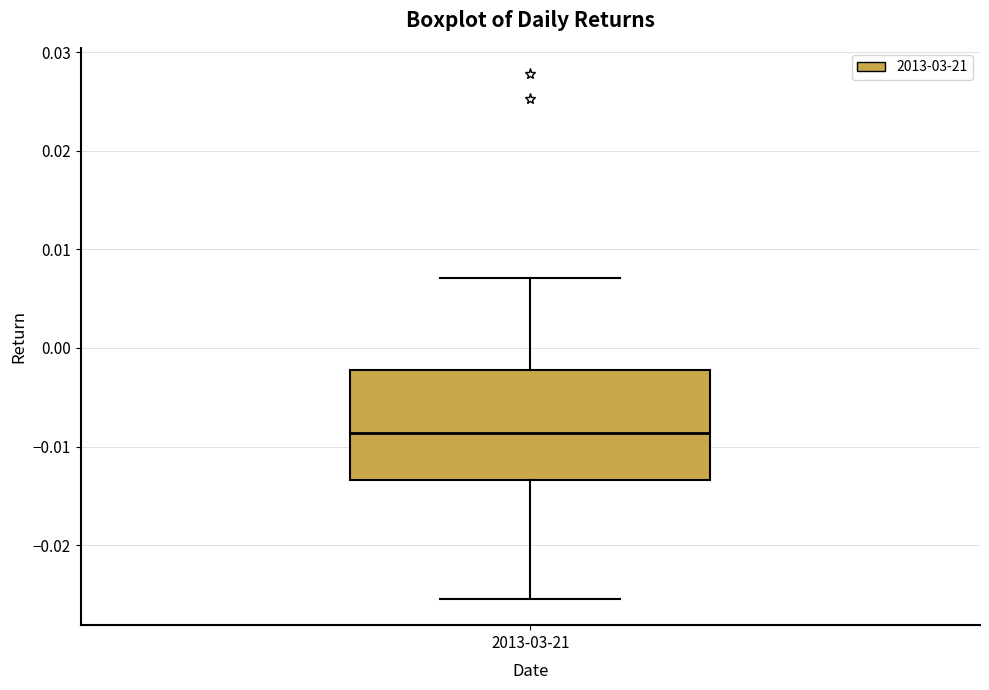

Where does the median line of the box for 2013-03-21 sit on the y-axis? The values are not printed on the chart, so give them approximately, as read against the axis.

-0.009